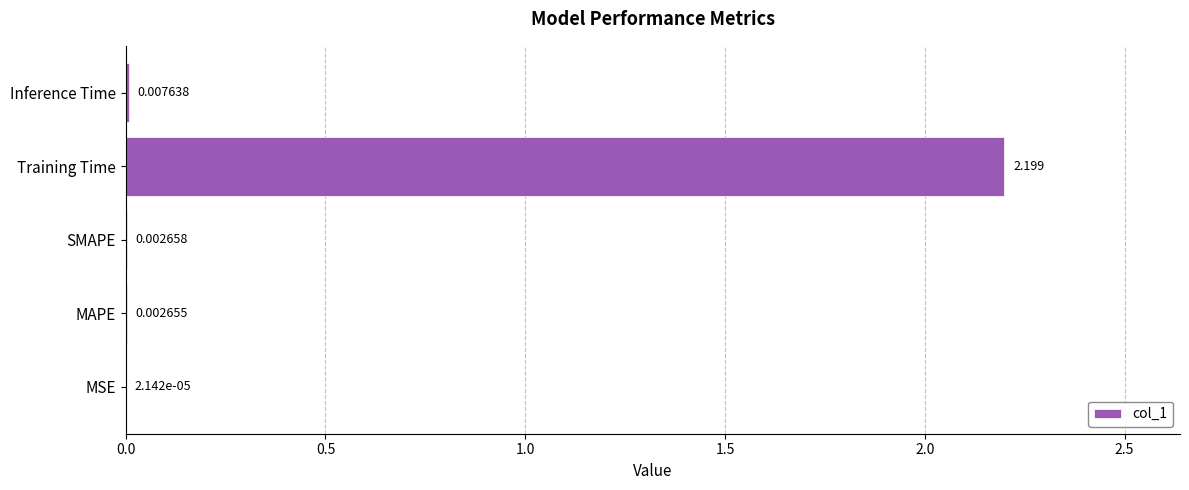

Which has a higher value, Training Time or Inference Time?

Training Time